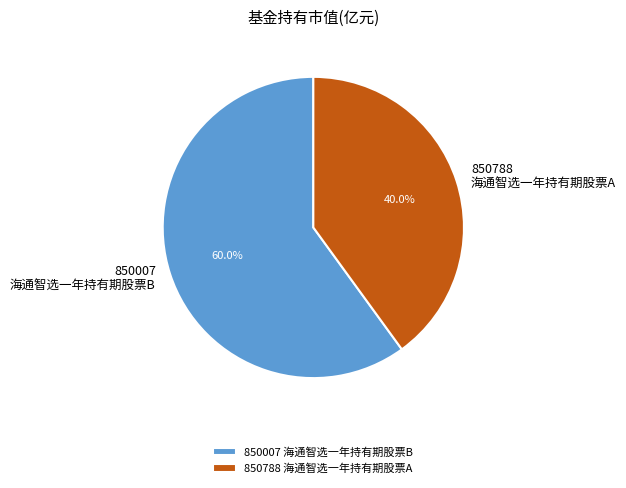

Which has a higher value, 850788 海通智选一年持有期股票A or 850007 海通智选一年持有期股票B?

850007 海通智选一年持有期股票B